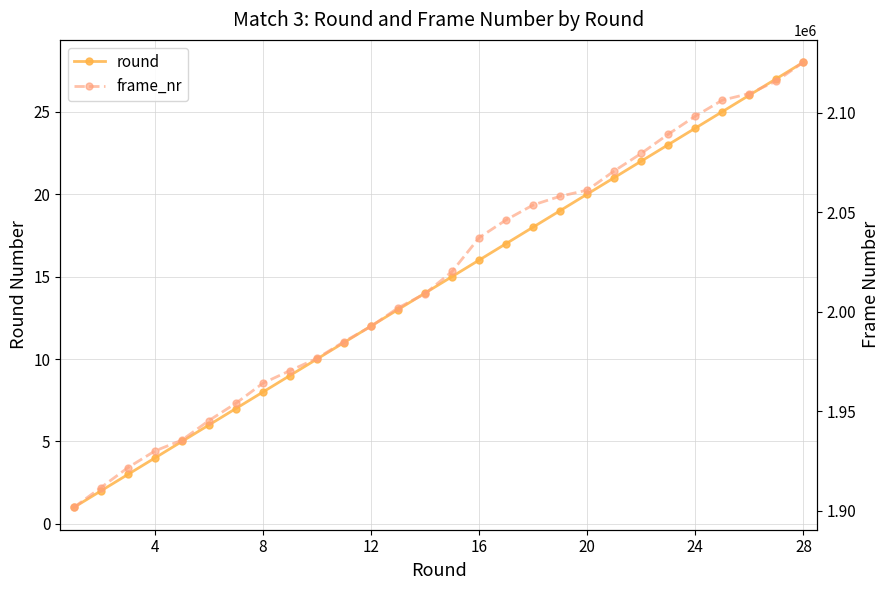

Which category has the highest value in the round series?

28